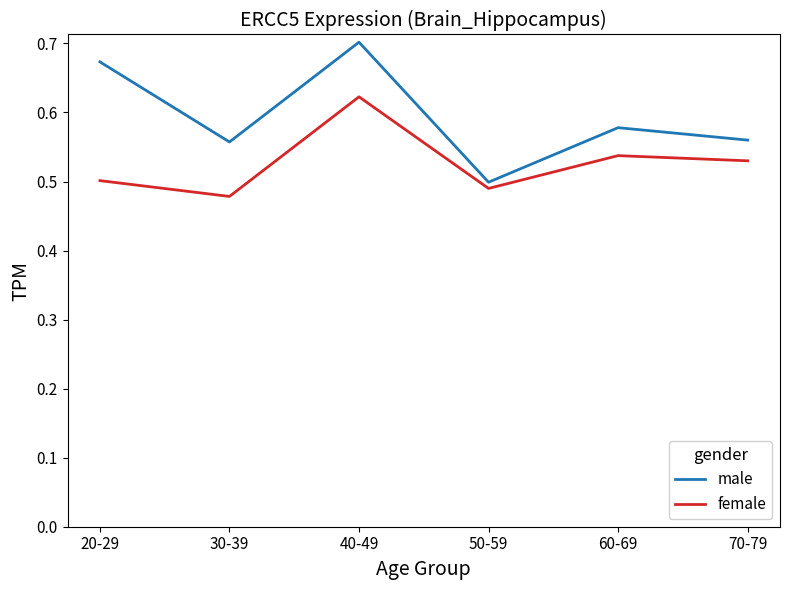

Where is male nearest to the value 0?

50-59